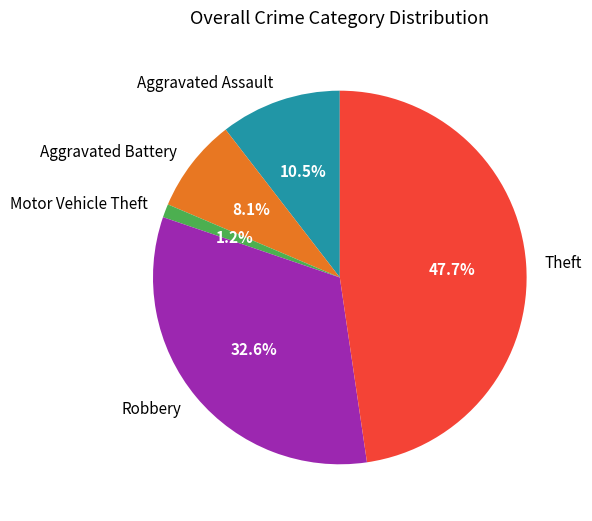

Do Robbery and Motor Vehicle Theft together represent more than half of the pie?

No